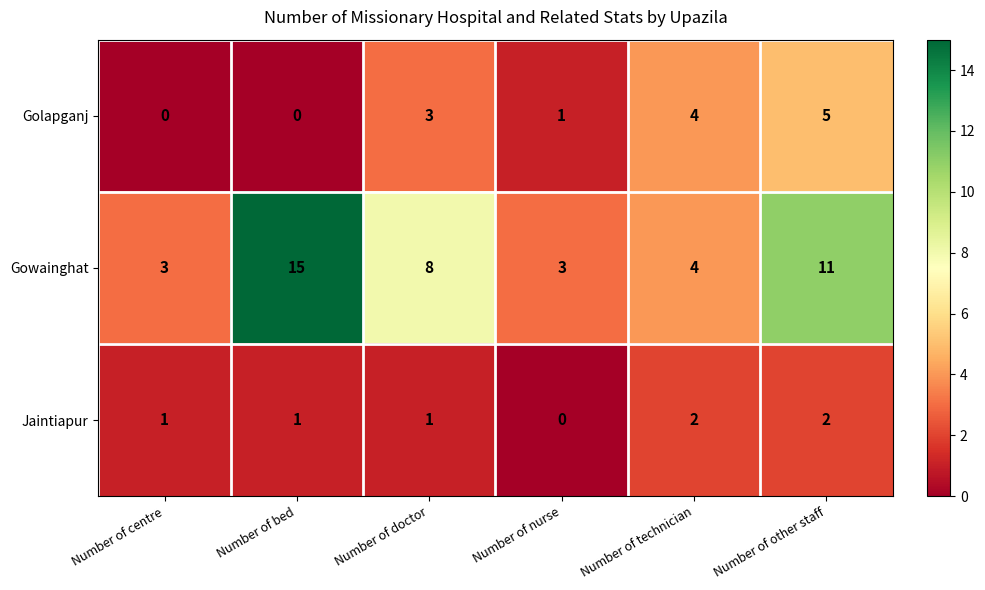

The Golapganj series shows 4 at Number of technician. True or false?

True